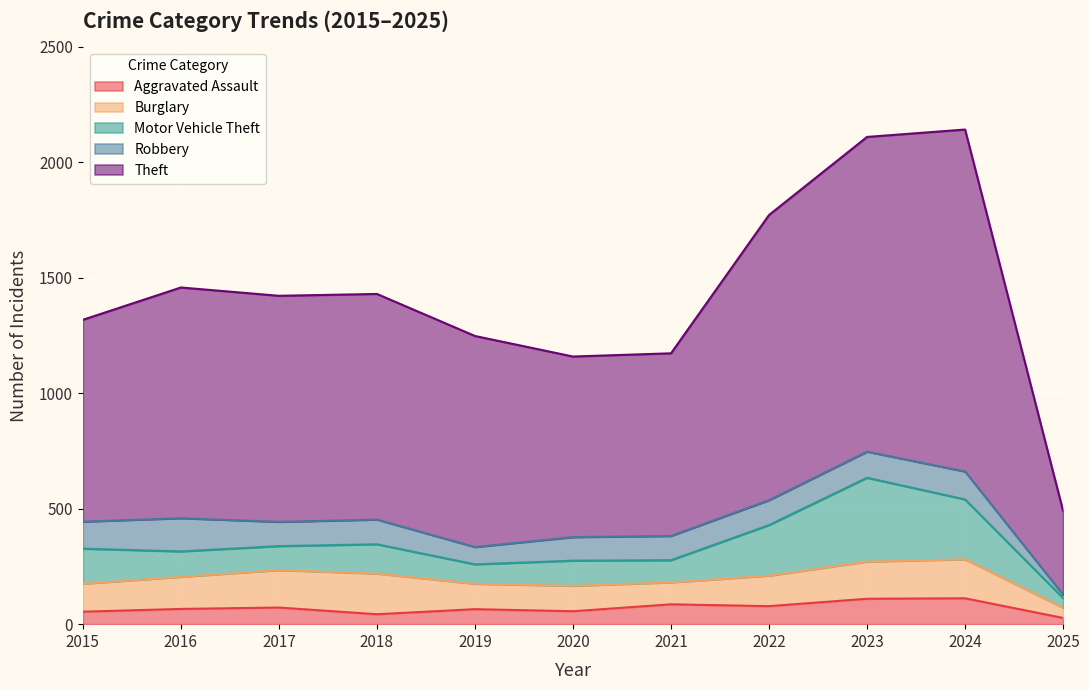

What is the total value across all series at 2017?

1422